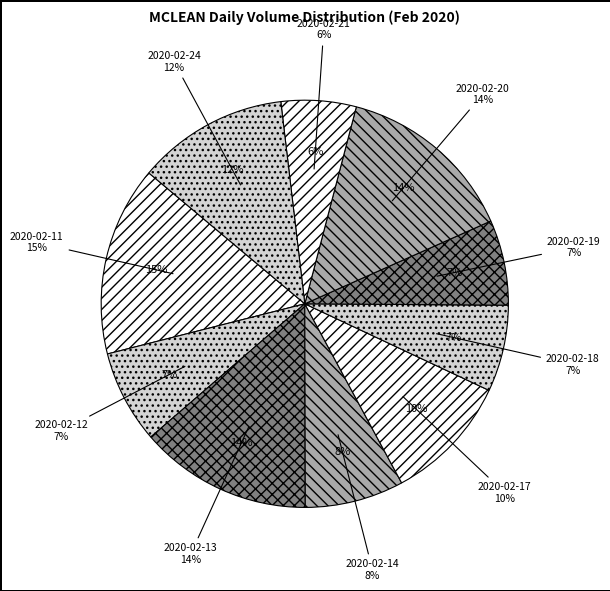

Is there a majority slice in this chart?

No